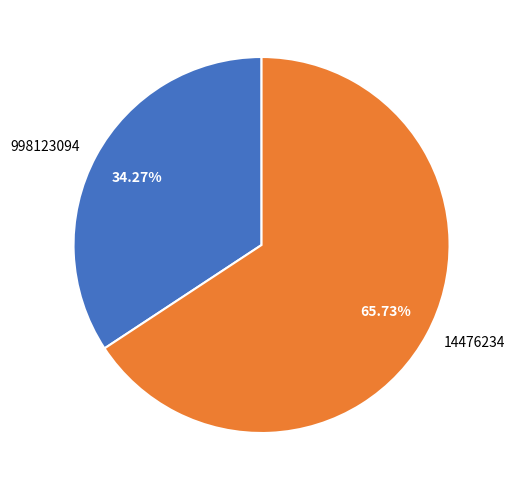

What is the majority slice?

14476234